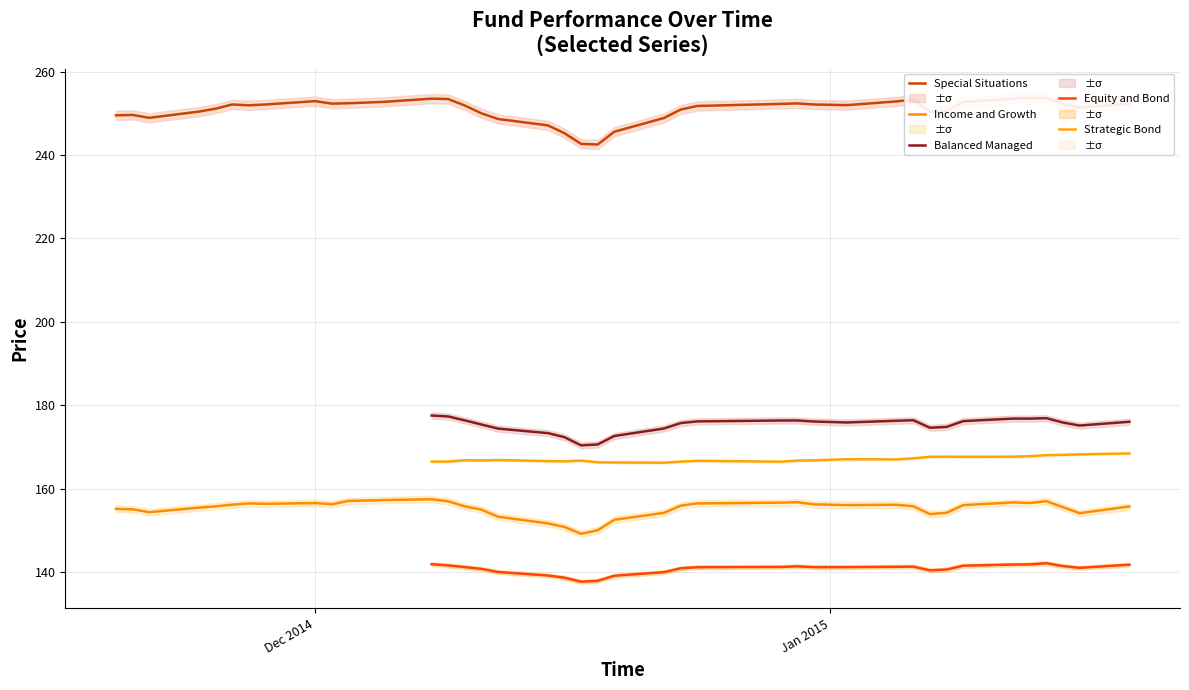

What is the maximum value for Income and Growth?

157.5